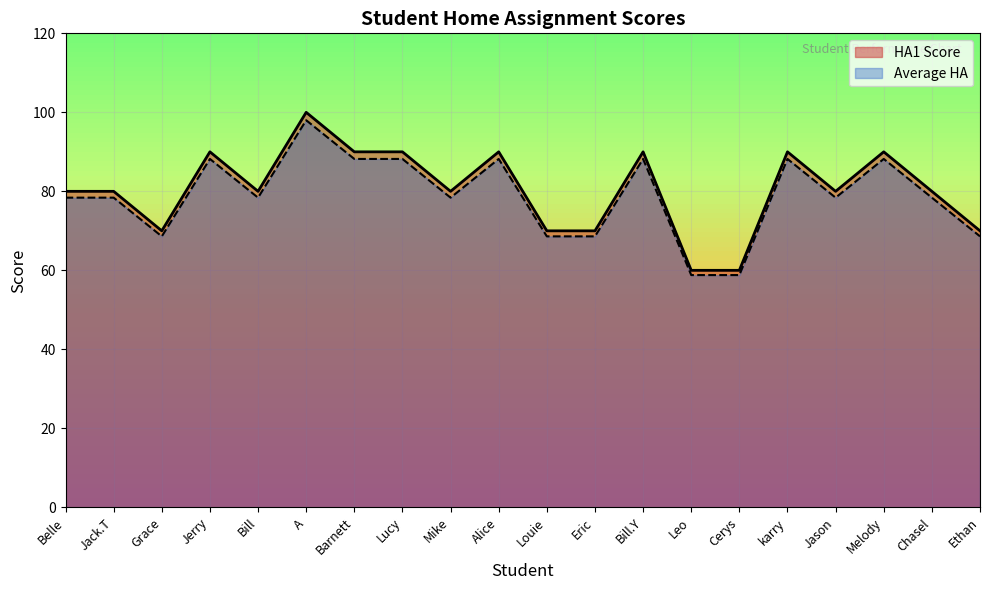

The value of Average HA at Jason is 78.4. True or false?

True